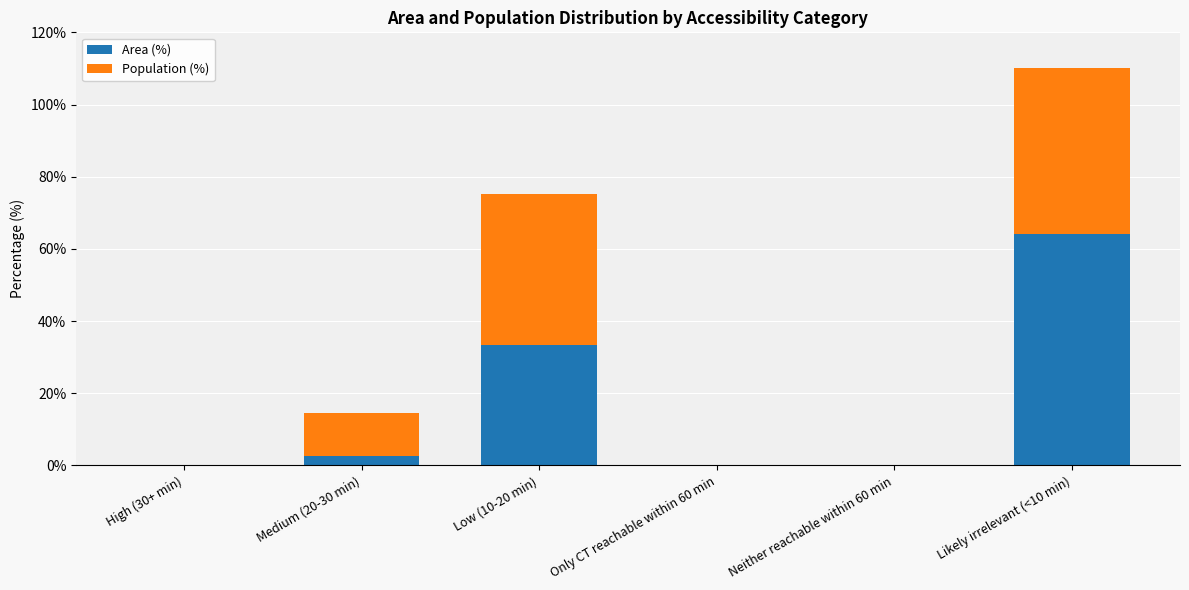

At which label does Area (%) first exceed 2?

Medium (20-30 min)